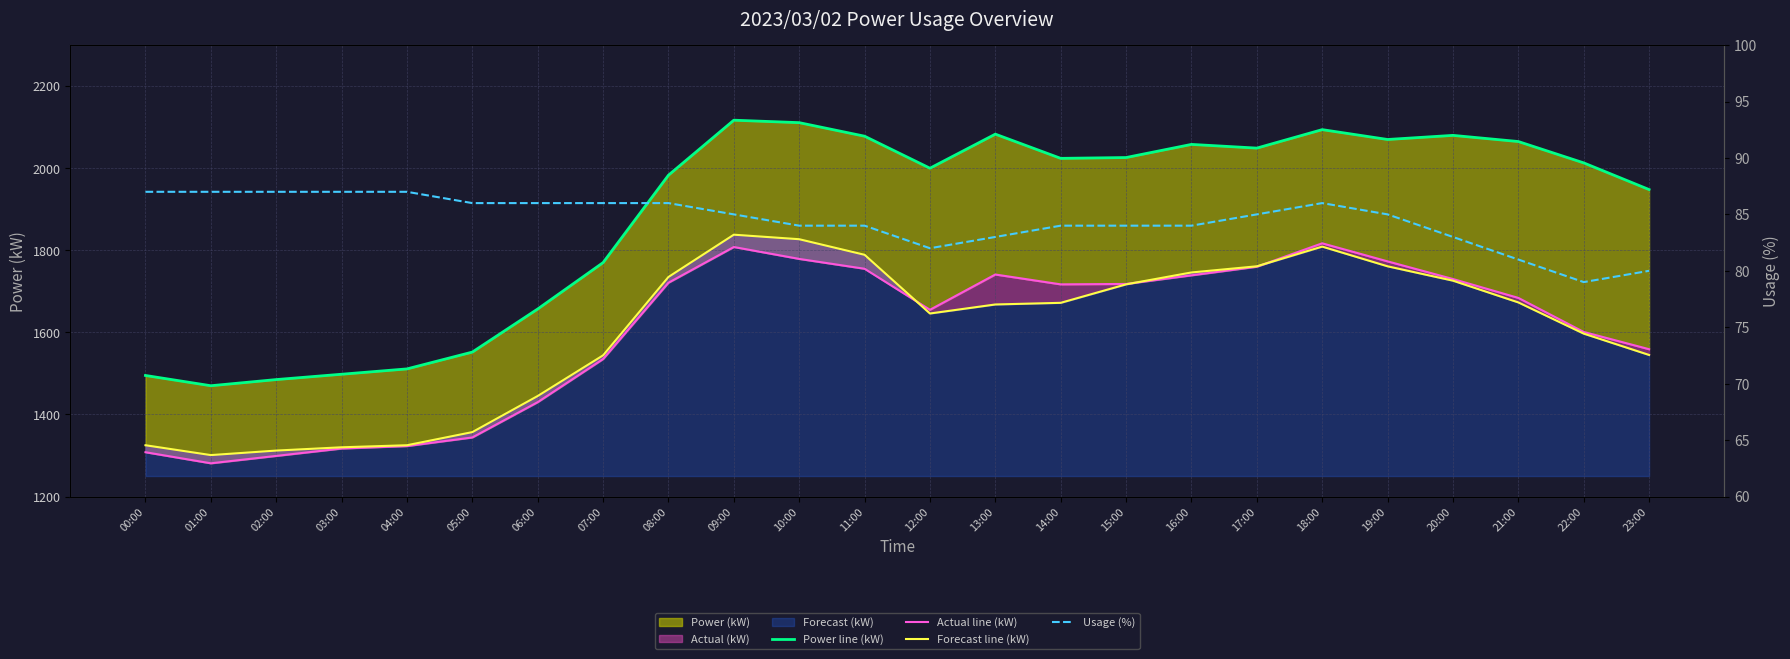

What is the greatest value displayed?

2117